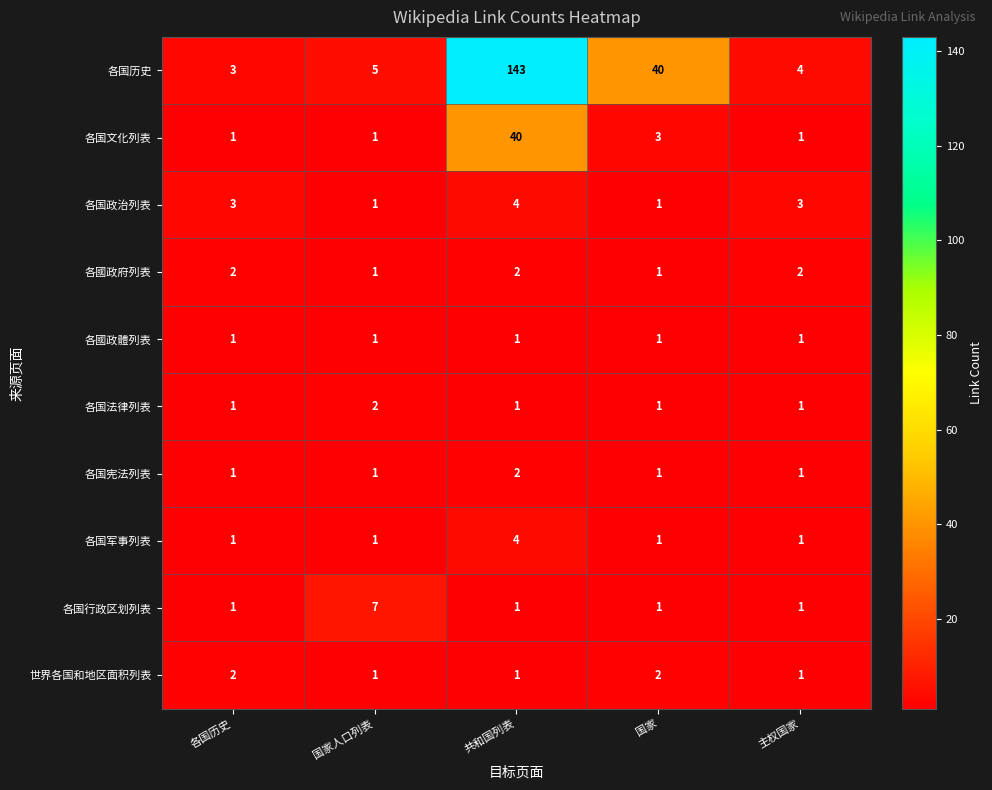

The value of 各国历史 at 国家人口列表 is 9. True or false?

False